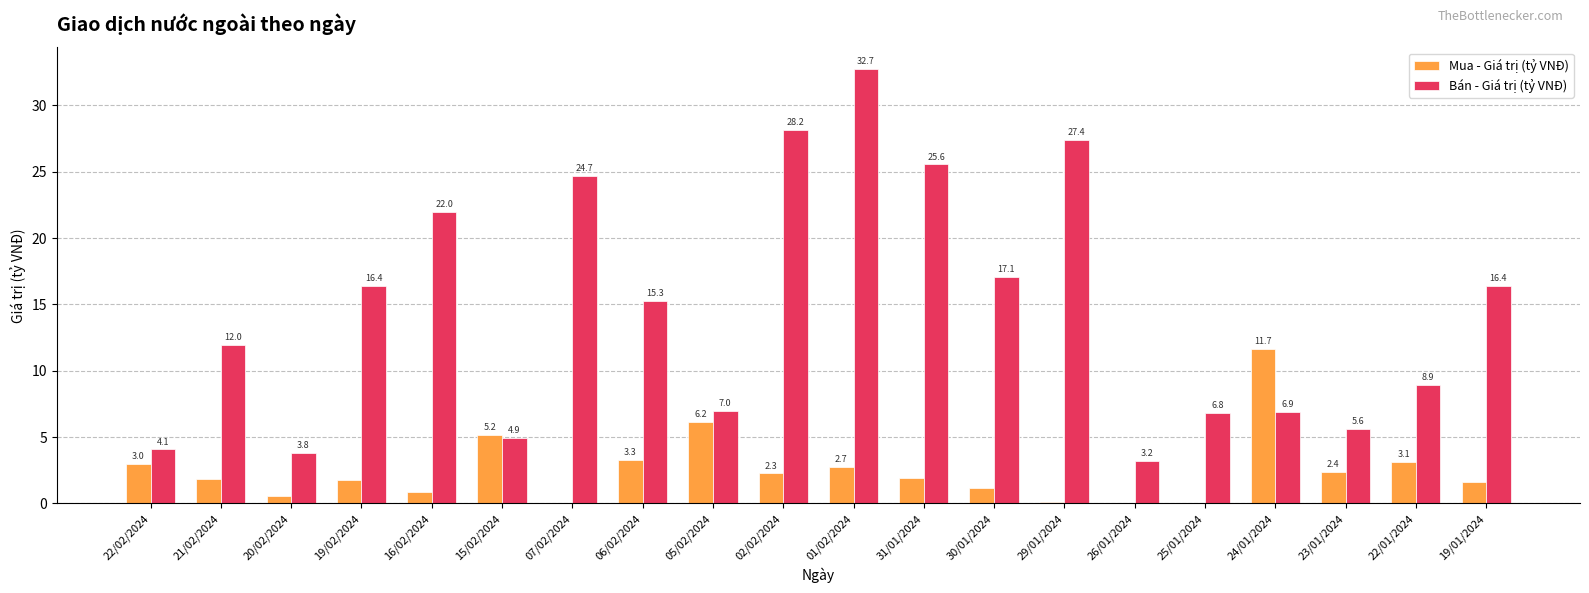

Is the value of Mua - Giá trị (tỷ VNĐ) at 15/02/2024 greater than the value of Bán - Giá trị (tỷ VNĐ) at 25/01/2024?

No